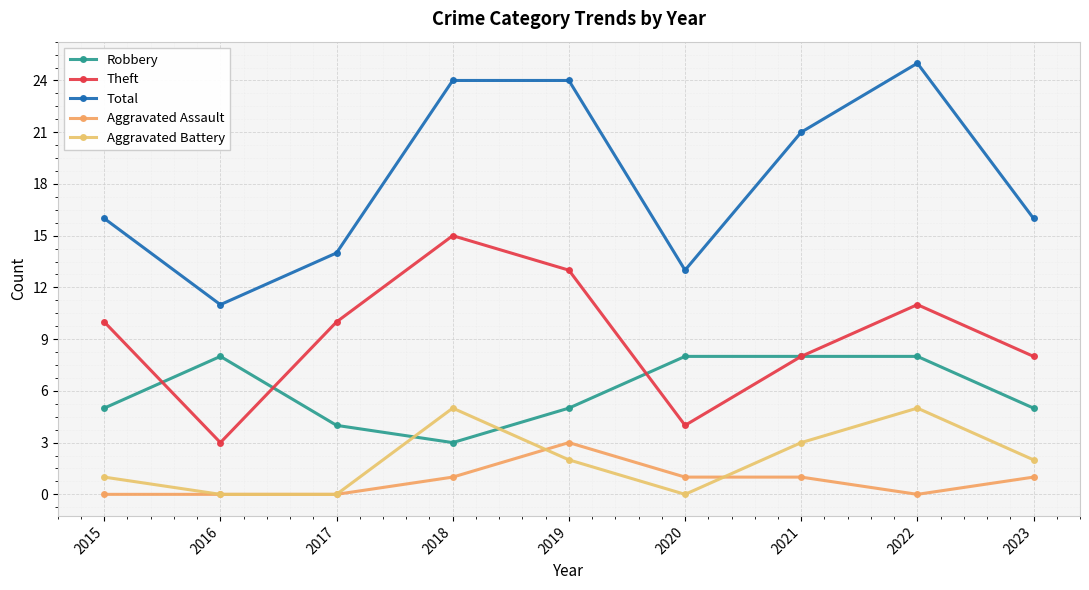

True or false: Aggravated Assault and Total cross at least once.

False